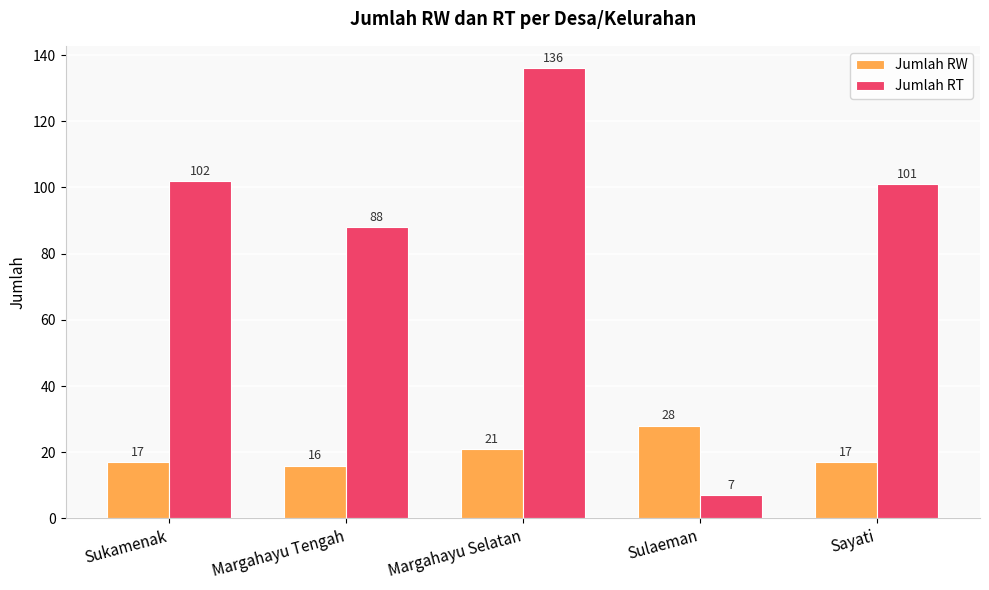

Reading right to left, transcribe all the data shown in this chart.

Jumlah RW: Sayati=17	Sulaeman=28	Margahayu Selatan=21	Margahayu Tengah=16	Sukamenak=17
Jumlah RT: Sayati=101	Sulaeman=7	Margahayu Selatan=136	Margahayu Tengah=88	Sukamenak=102